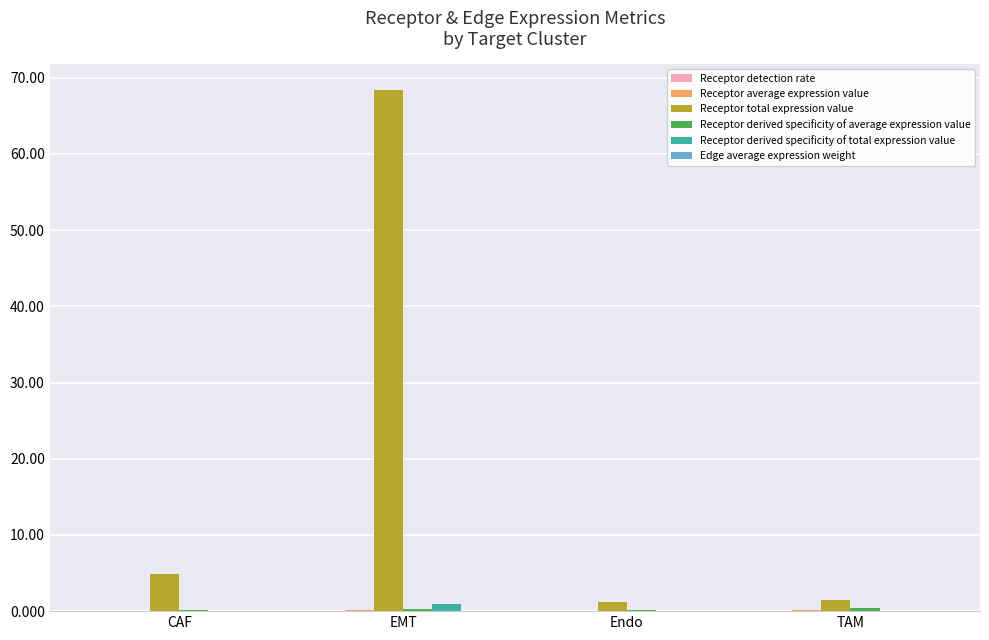

How many data points does each series have?

4